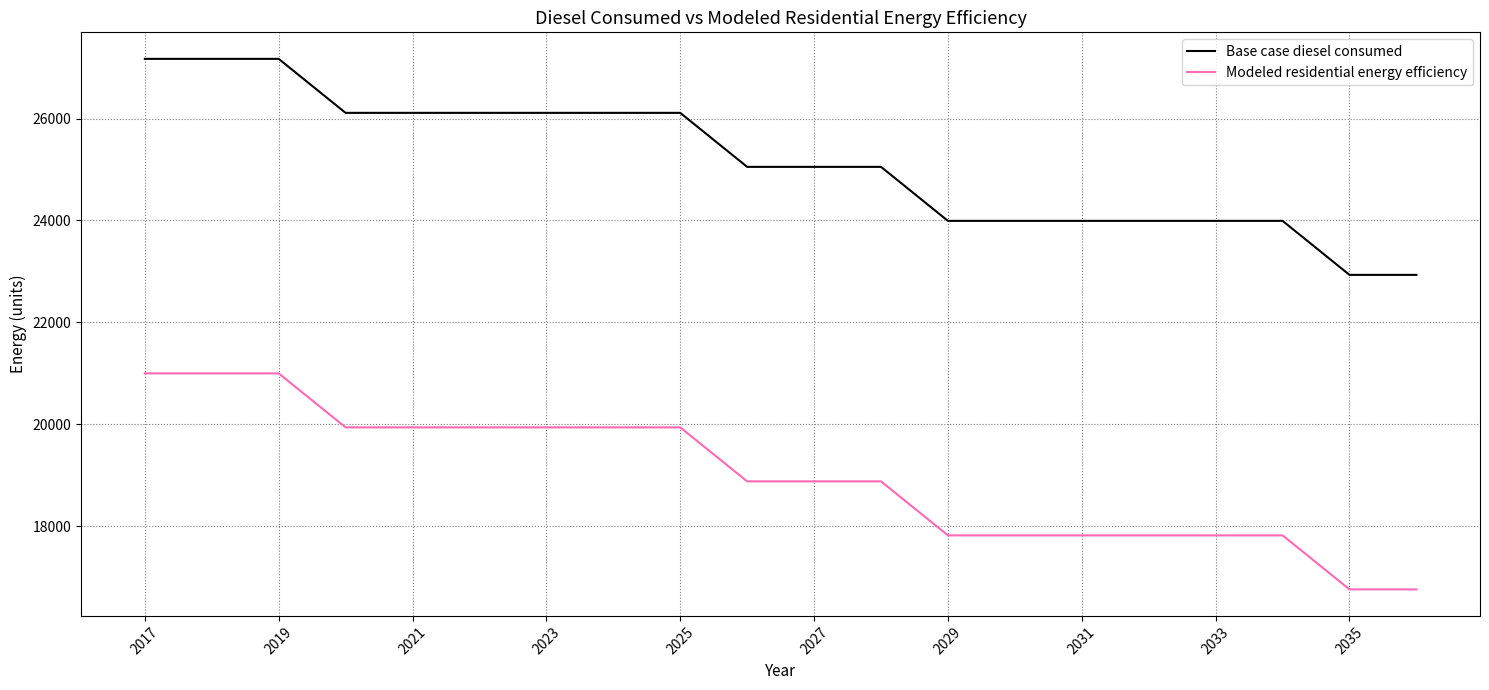

What is the minimum value for Base case diesel consumed?

22932.0